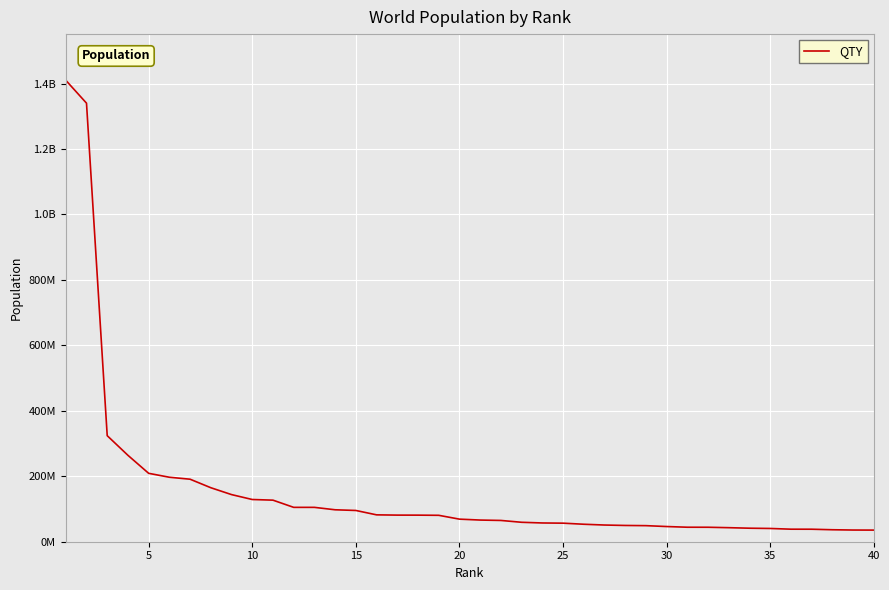

What is the maximum value shown in the chart?

1410000000